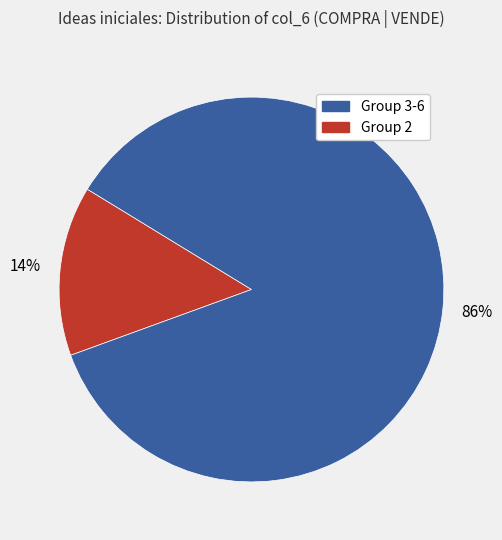

Does any single category account for the majority?

Yes